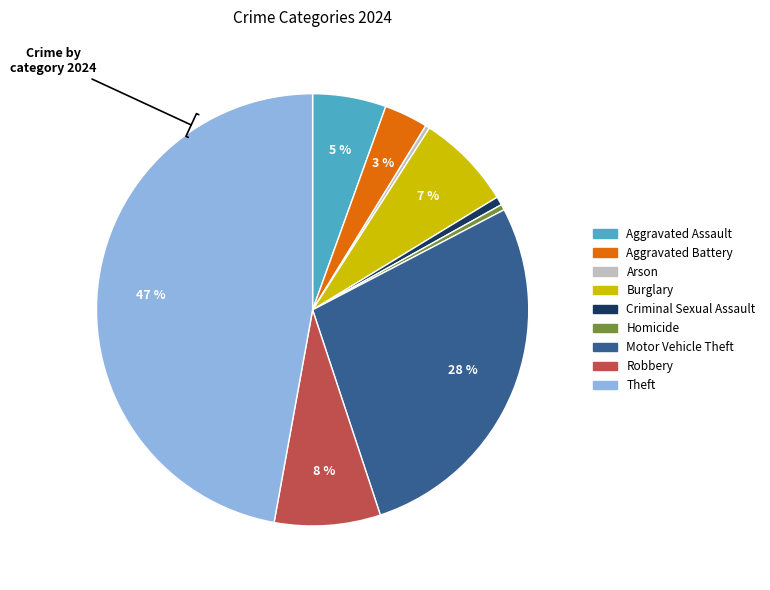

To the nearest percent, what is the average slice percentage?

11%